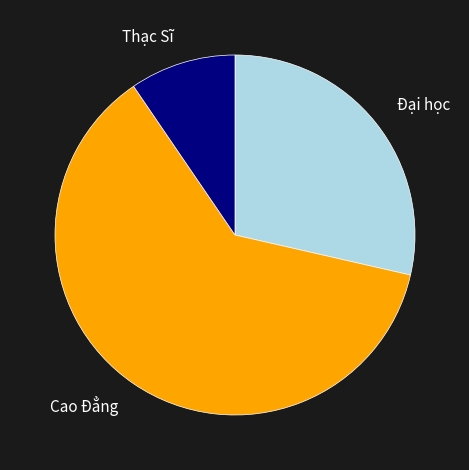

What is the ratio of the value at Đại học to the value at Thạc Sĩ?

3.0